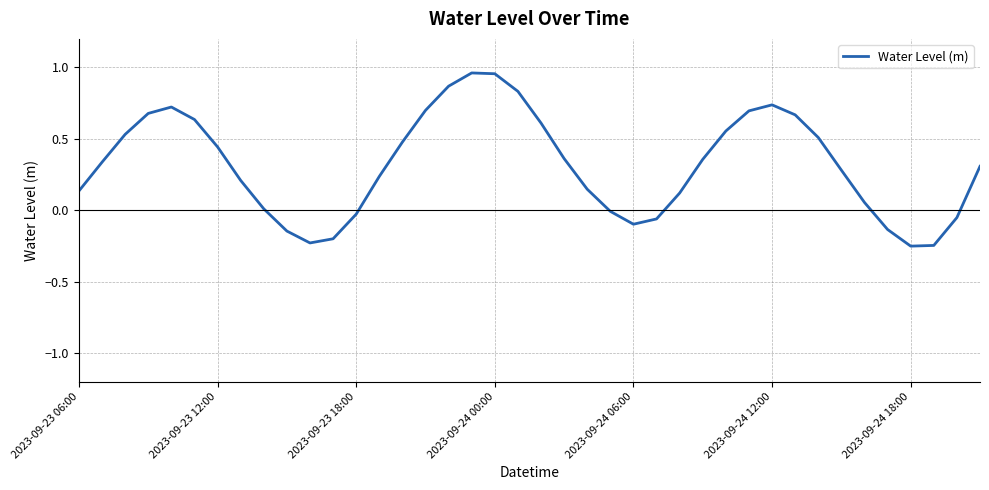

True or false: there are more than 2 points higher than both neighbors.

True